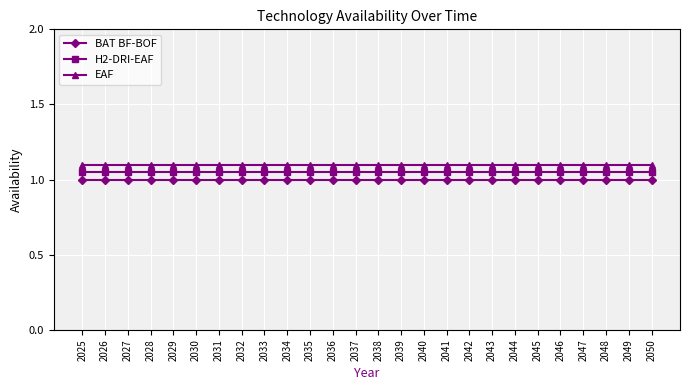

Does the chart display data point markers on the line(s)?

Yes